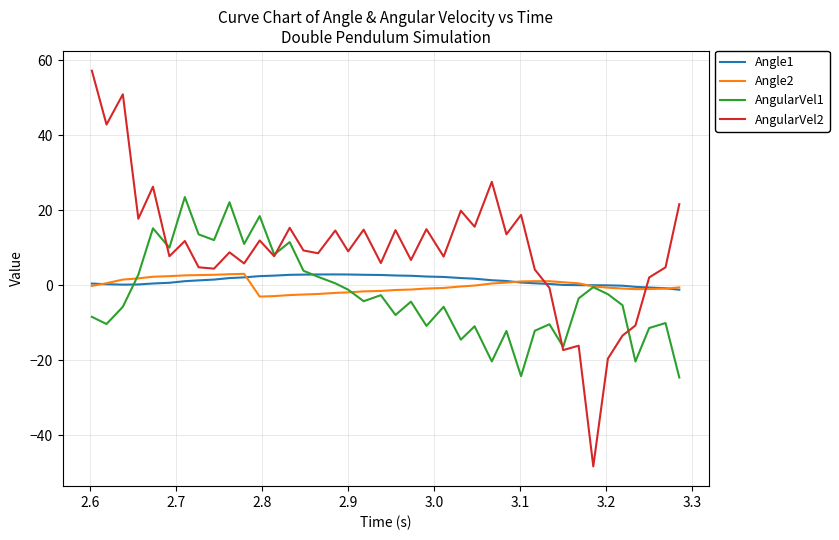

Which series has the widest spread of values?

AngularVel2